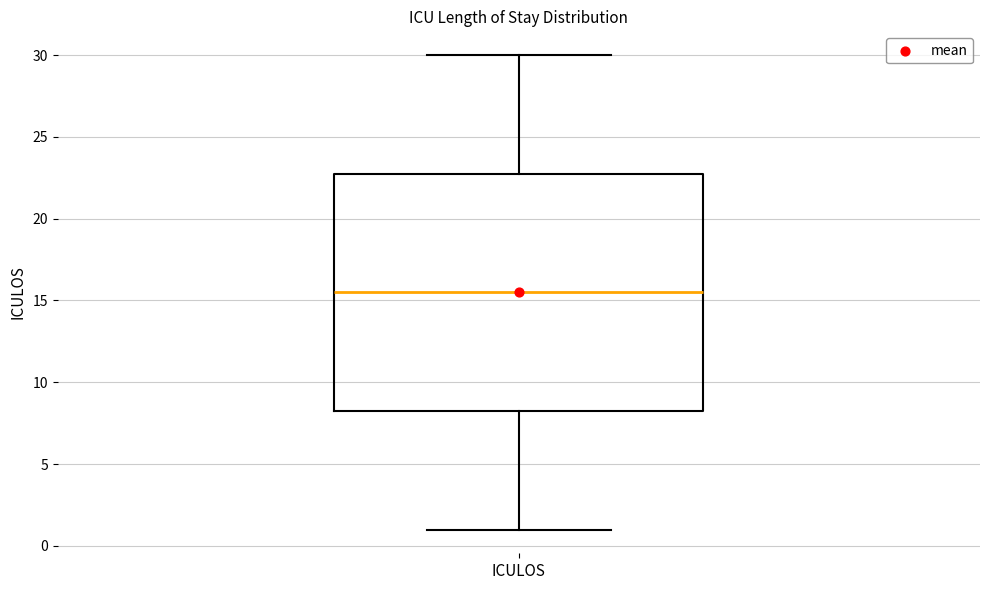

Where does the upper whisker of the box for ICULOS end on the y-axis? The values are not printed on the chart, so give them approximately, as read against the axis.

30.0